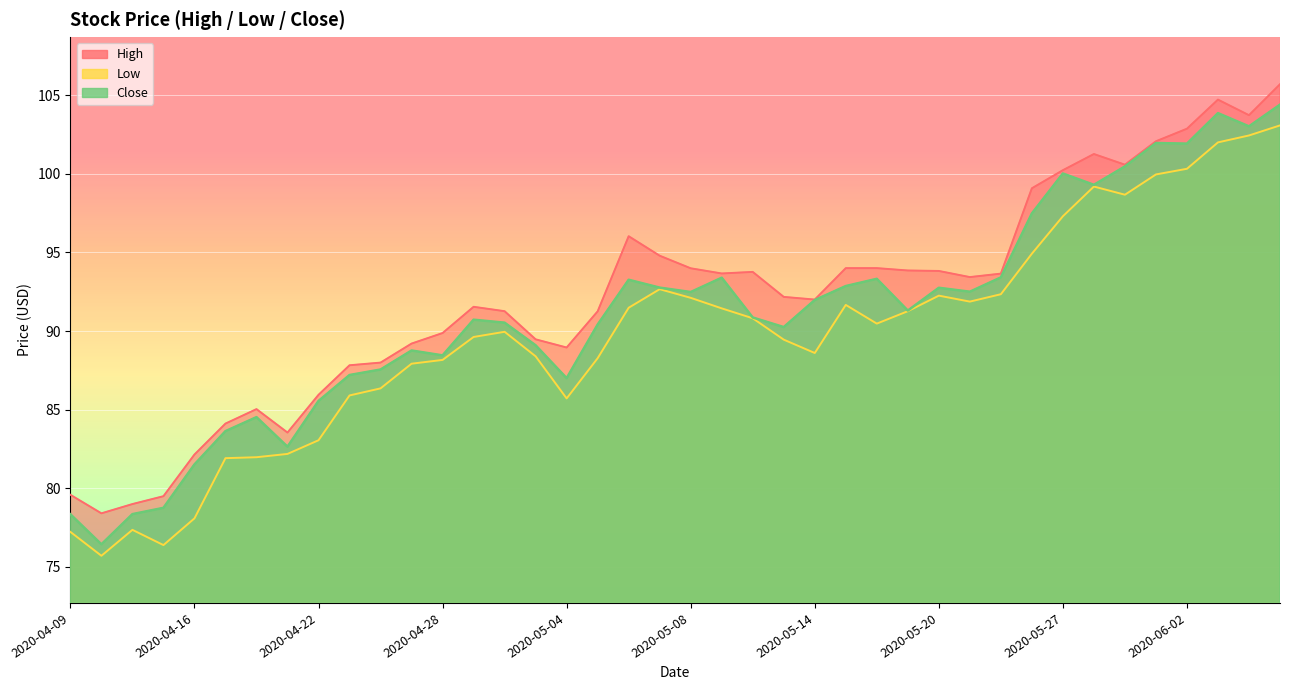

At how many categories does at least one series exceed 85?

33